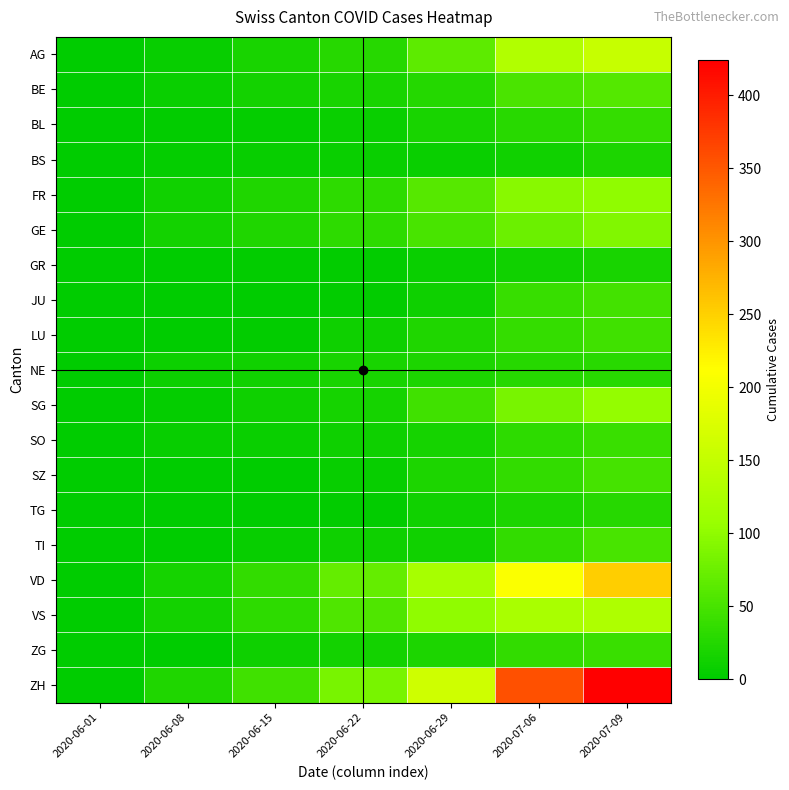

What is the difference between the maximum and second lowest values in the BE series?

51